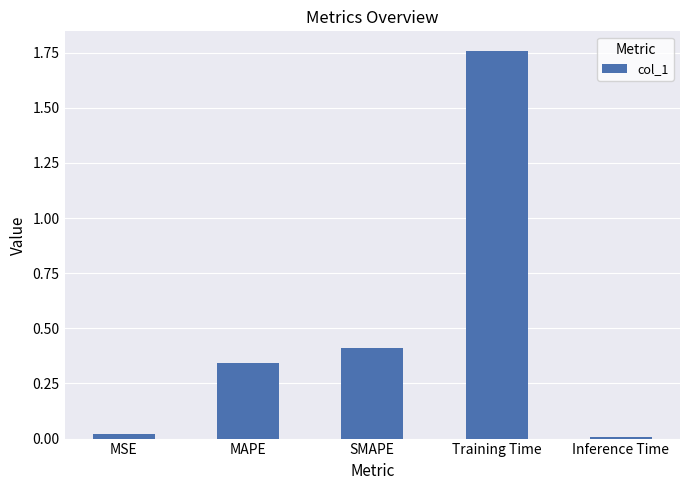

List the labels in order of value, smallest first.

Inference Time, MSE, MAPE, SMAPE, Training Time